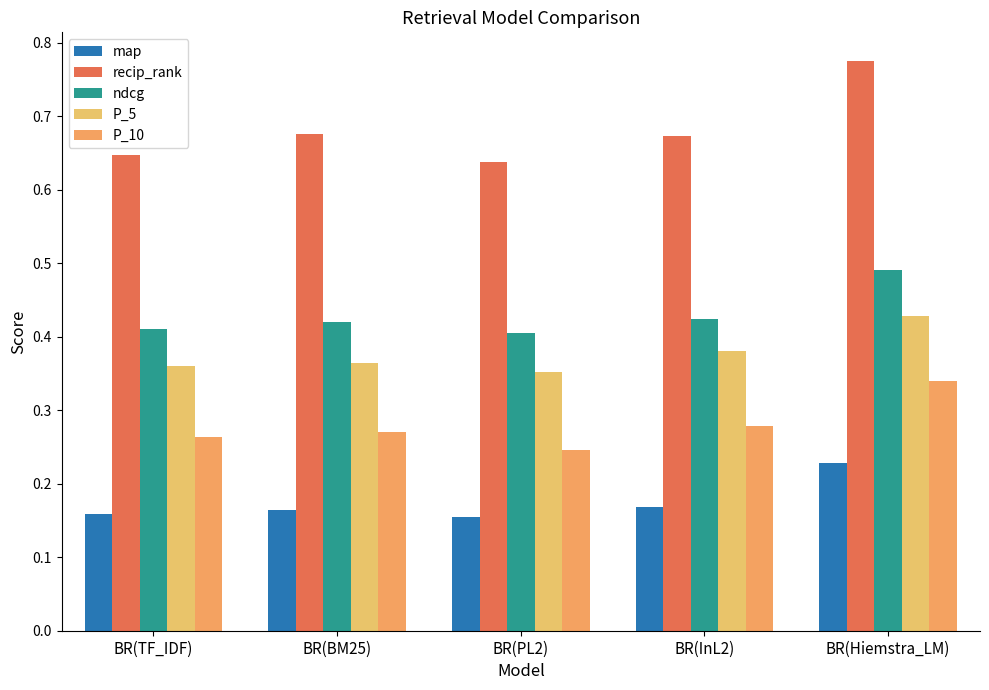

How many groups of bars are there?

5